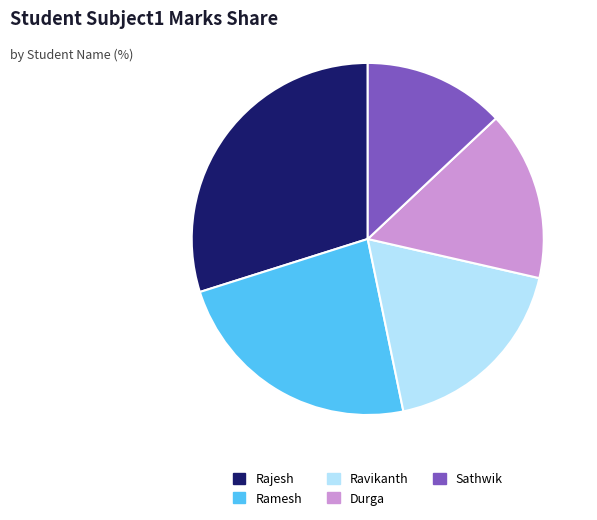

Is Rajesh the majority of the pie?

No